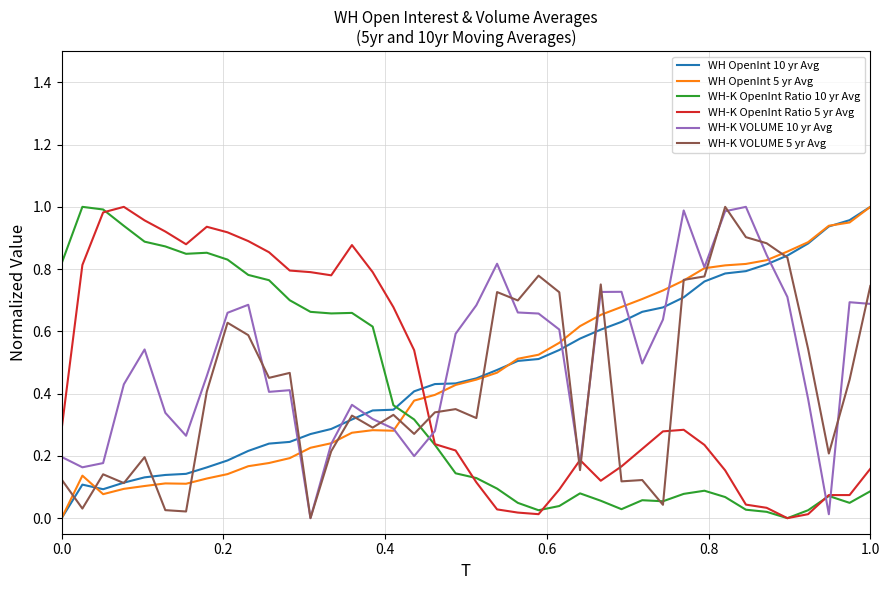

Which series ends up on top after the final intersection of WH OpenInt 10 yr Avg and WH-K OpenInt Ratio 5 yr Avg?

WH OpenInt 10 yr Avg